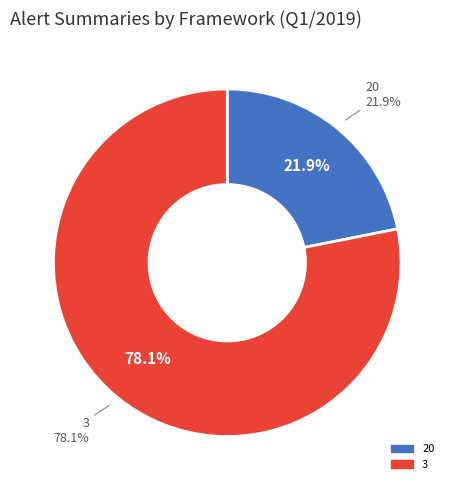

Approximately how many times larger is the value at 3 compared to 20?

3.6